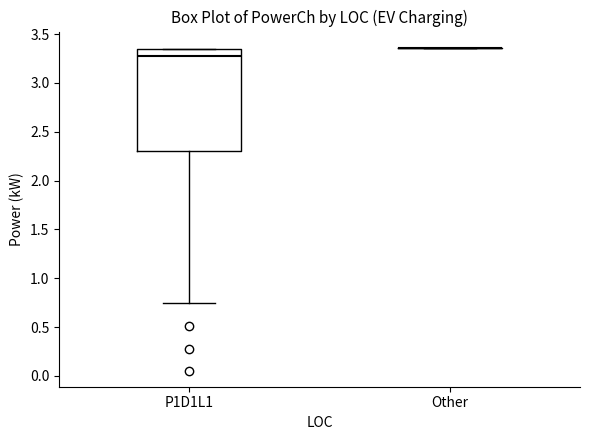

Reading left to right, read every box against the y-axis: the position of its median line, the range the box covers, and the ends of its whiskers. The values are not printed on the chart, so give them approximately, as read against the axis.

P1D1L1: median 3.25, box 2.30 to 3.35, whiskers 0.75 to 3.35
Other: box collapsed to a line at 3.35, whiskers 3.35 to 3.35